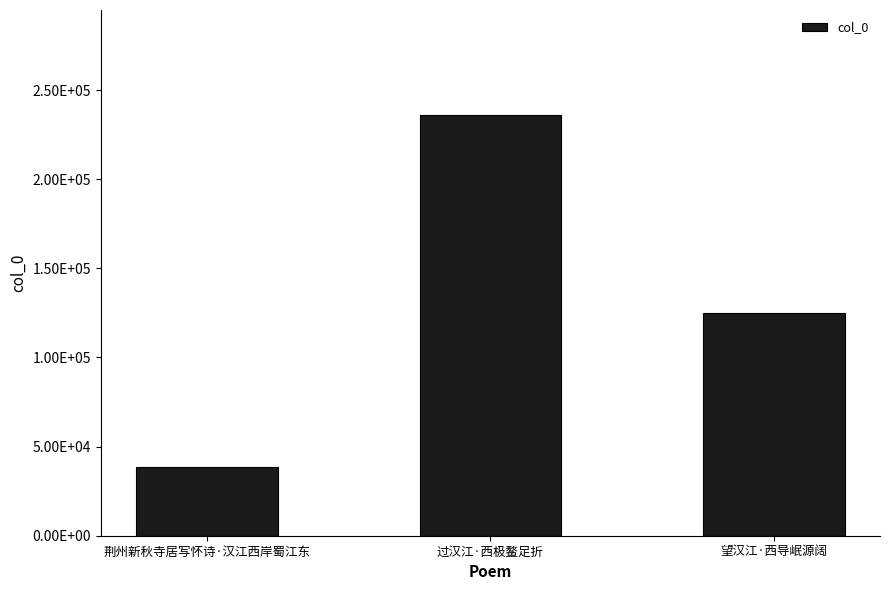

What is the difference between the second highest and minimum values?

86365